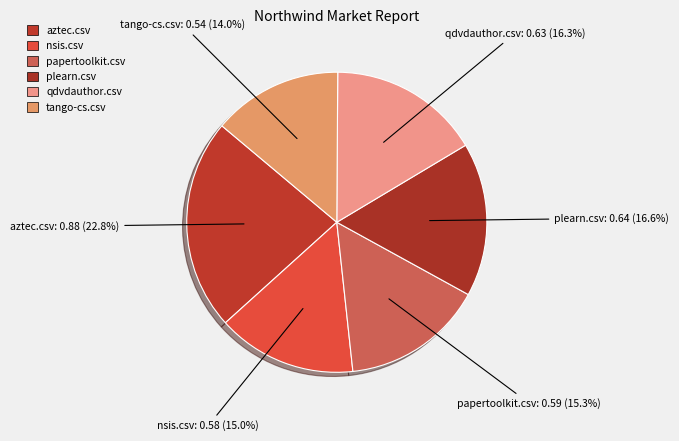

To the nearest percent, what is the average slice percentage?

17%